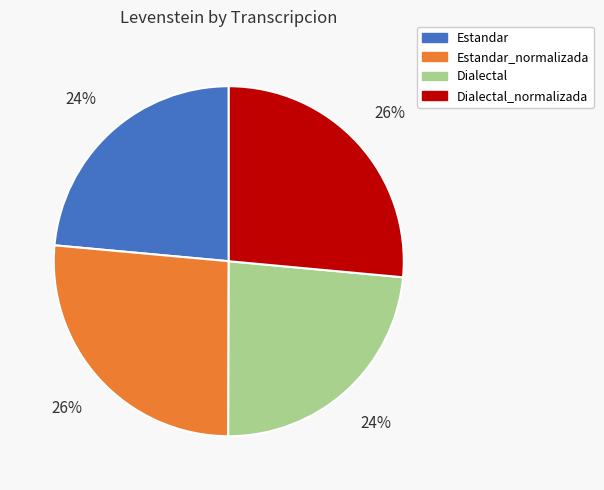

Is there any slice that represents more than half of the pie?

No